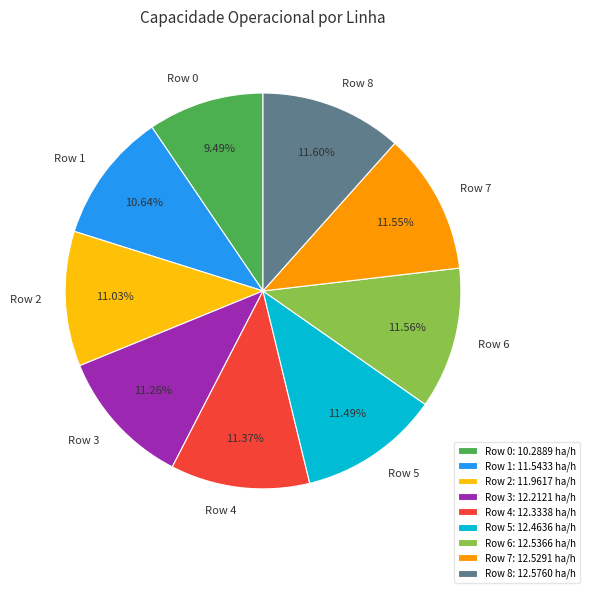

Is the sum of Row 7 and Row 2 greater than half?

No